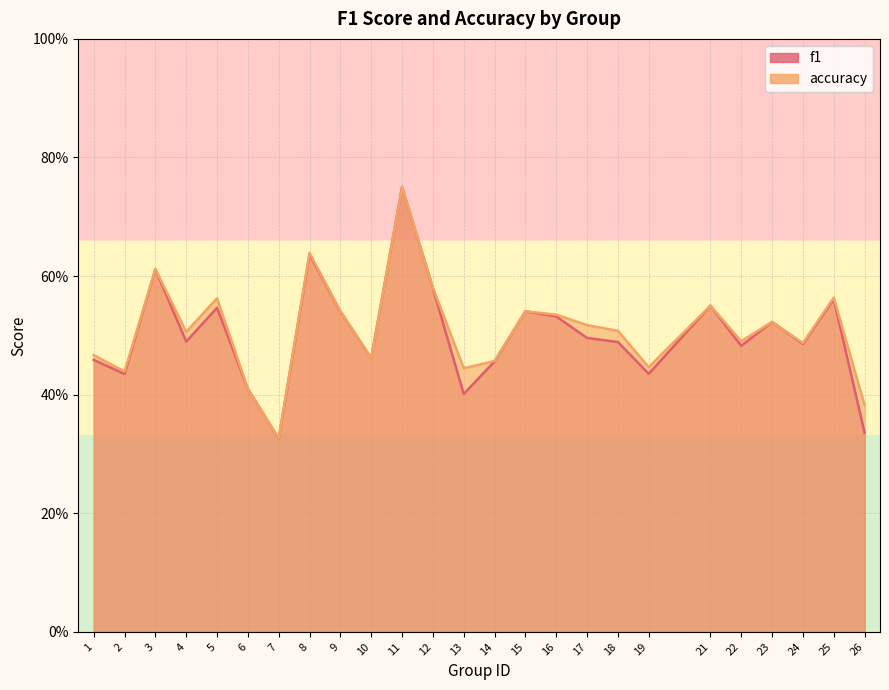

Which category has the lowest value across all series?

7